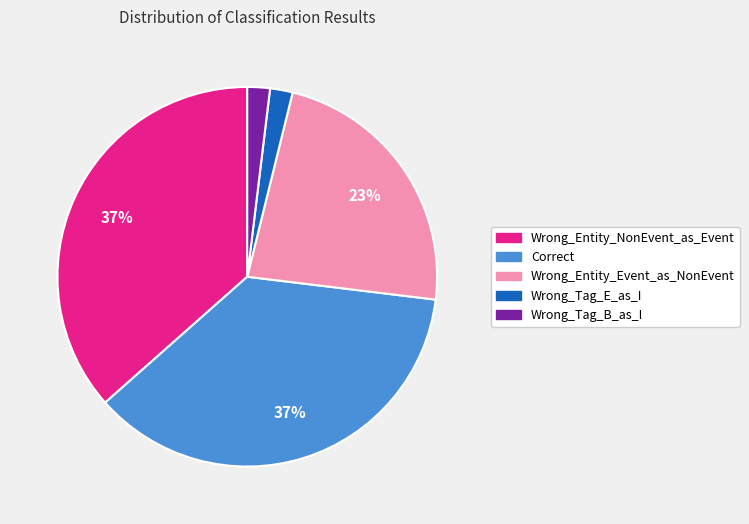

Count the number of slices in the pie.

5